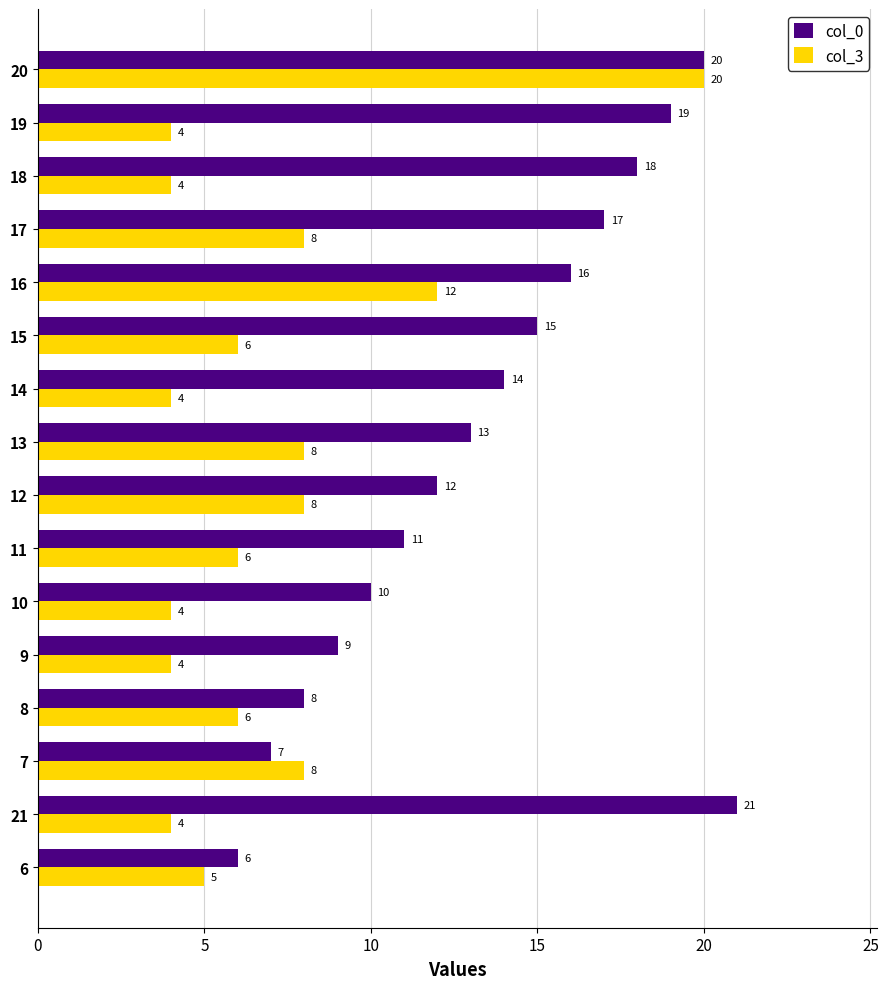

How many distinct data groups are displayed?

2